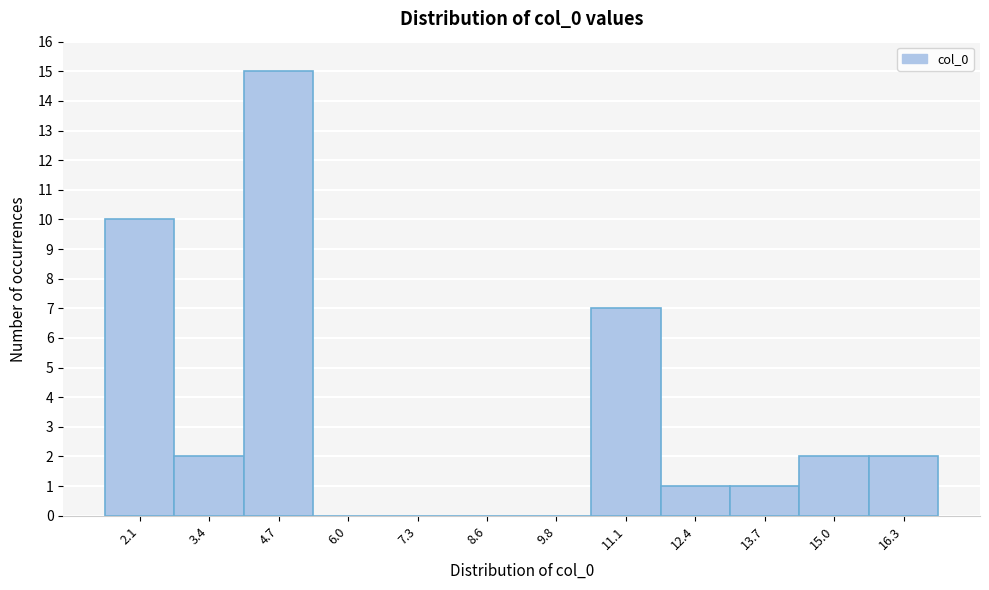

What is the height of the bar covering 13.0 to 14.4 on the x-axis? Neither the bar edges nor the heights are printed on the chart, so give them approximately, as read against the axes.

1